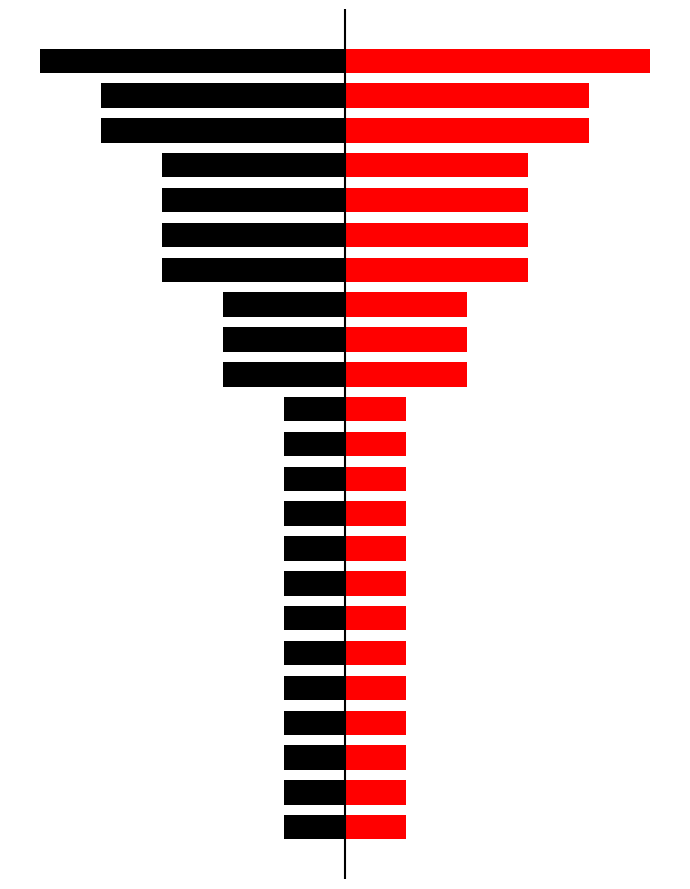

The value of Left at 11 is -1. True or false?

False